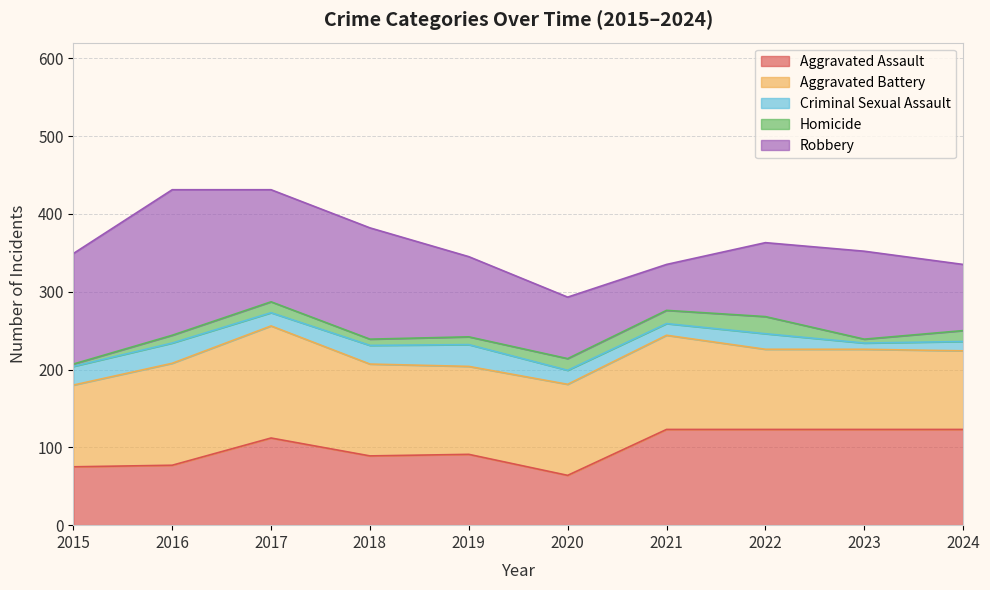

The value of Aggravated Assault at 2016 is 48. True or false?

False